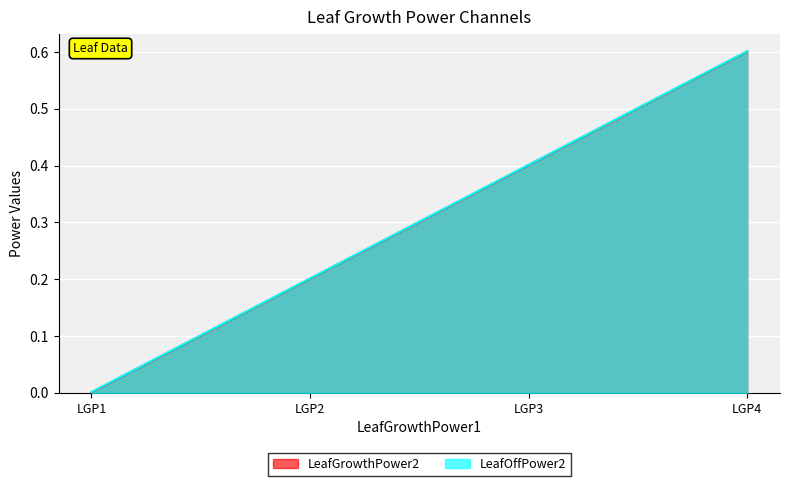

What is the difference between the maximum and minimum values in the LeafOffPower2 series?

0.6